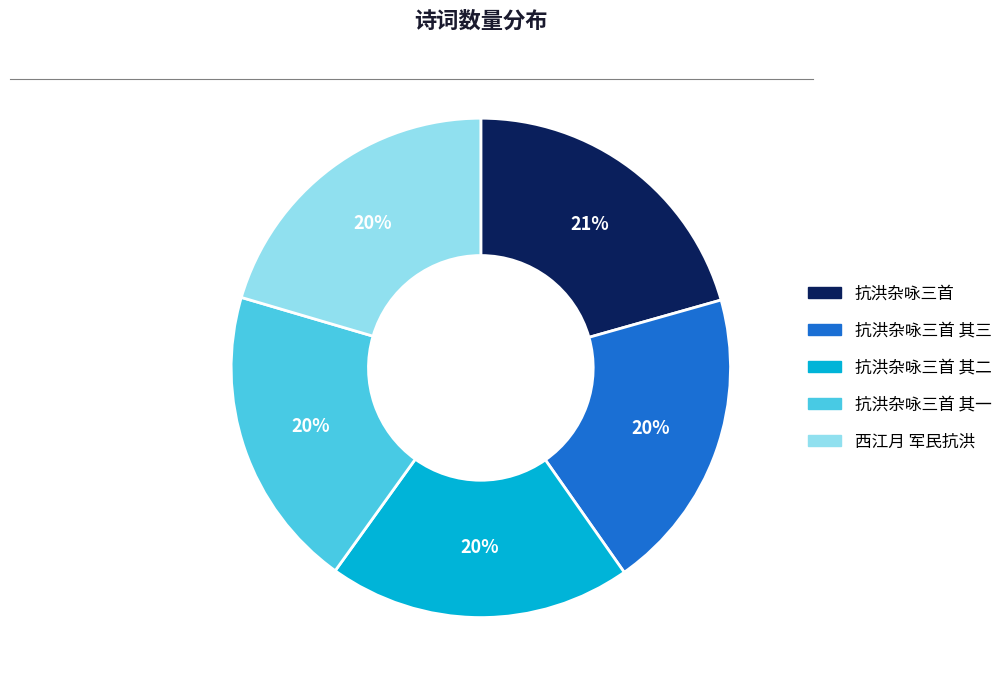

The 抗洪杂咏三首 其三 slice represents 20% of the pie. True or false?

True